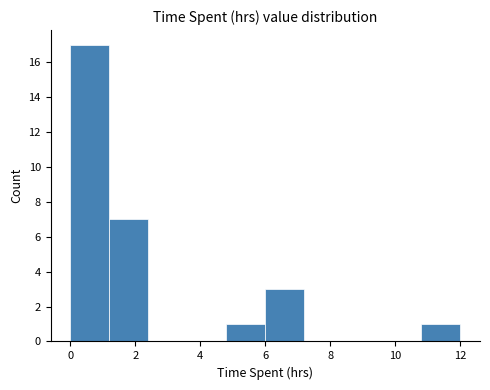

Reading left to right, list every bar in this chart as the range it spans on the x-axis followed by its height. The values are not printed on the chart, so give them approximately, as read against the axis.

0.0 to 1.2: 17
1.2 to 2.4: 7
2.4 to 3.6: 0
3.6 to 4.8: 0
4.8 to 6.0: 1
6.0 to 7.2: 3
7.2 to 8.4: 0
8.4 to 9.6: 0
9.6 to 10.8: 0
10.8 to 12.0: 1